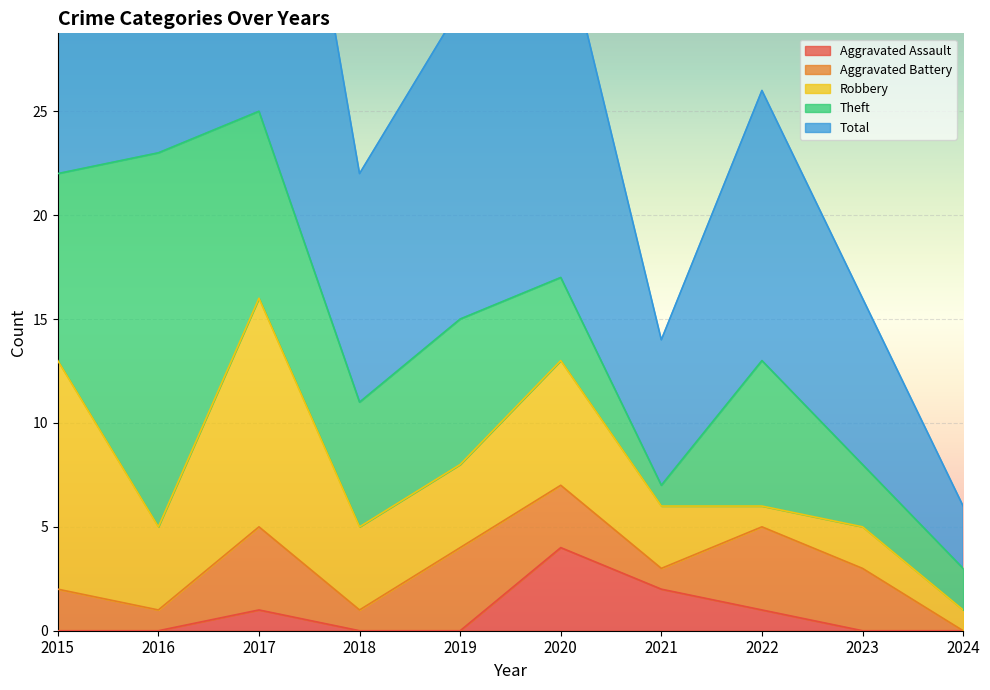

True or false: Robbery has more than 0 interior local peaks.

True